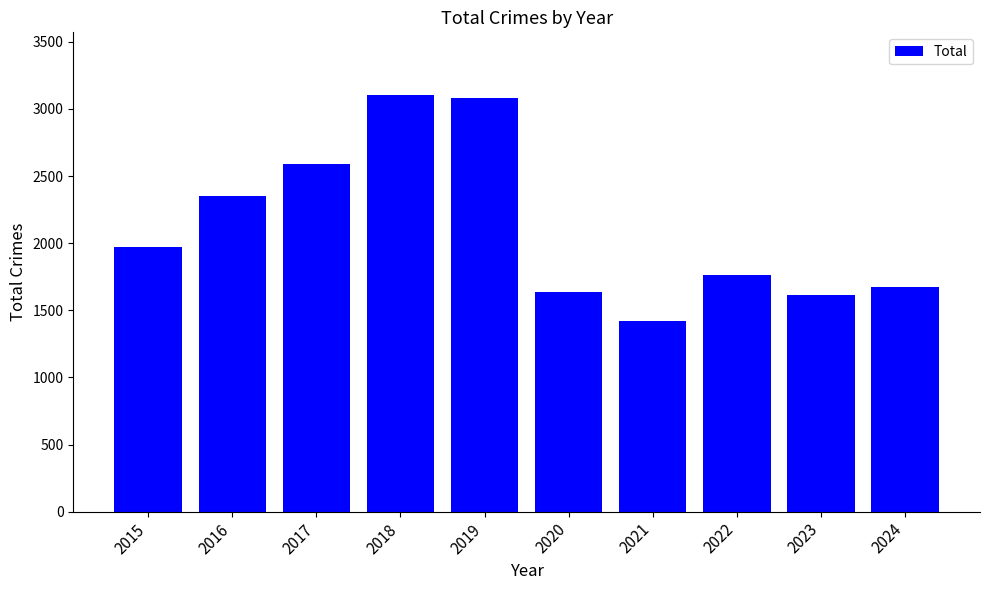

The value at 2019 is 4904. True or false?

False